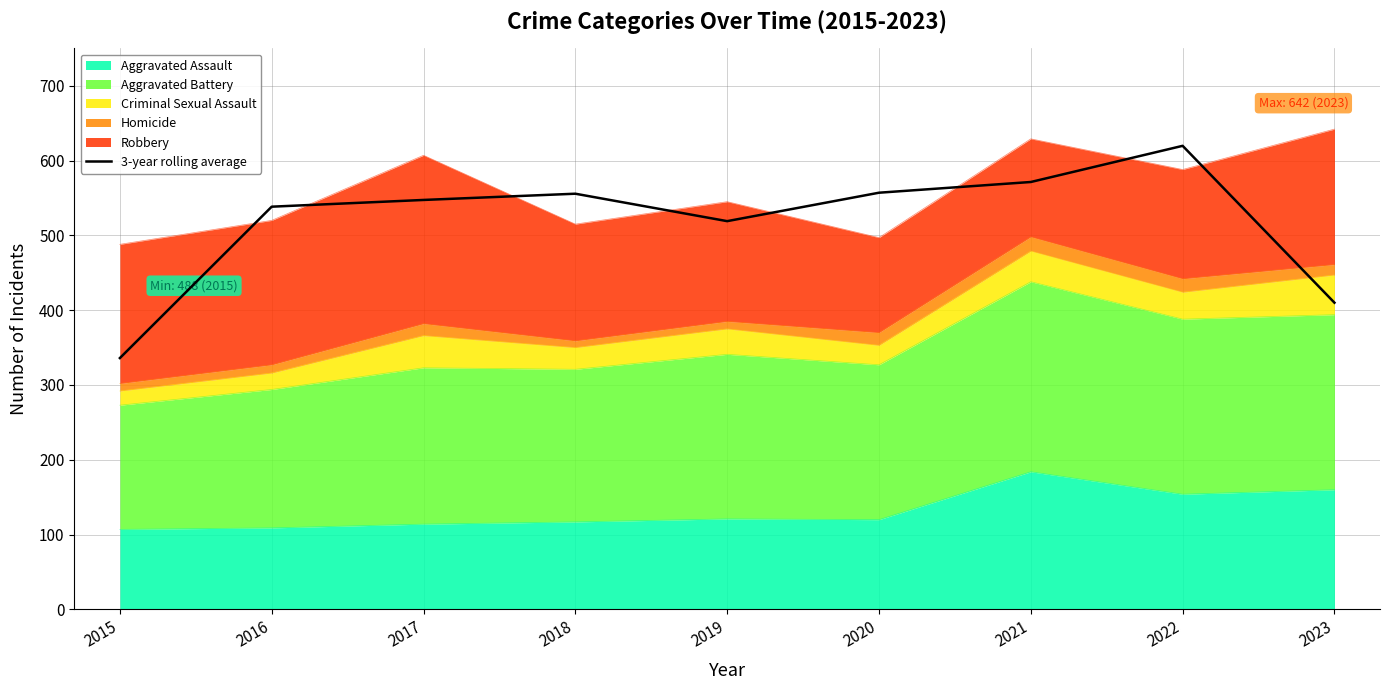

Does the chart display data point markers on the line(s)?

No